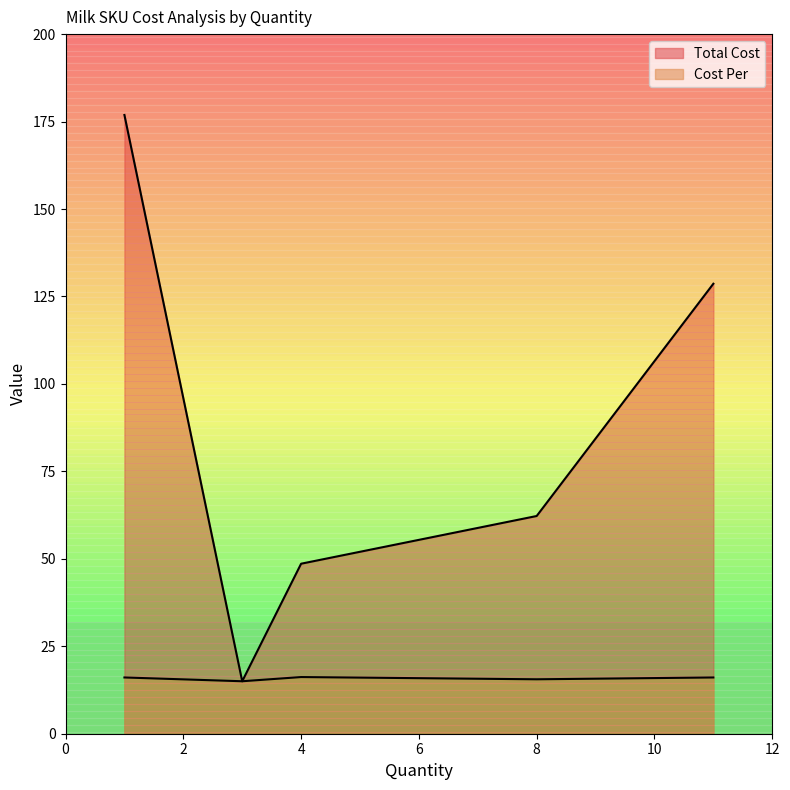

True or false: Total Cost and Cost Per intersect in this chart.

False